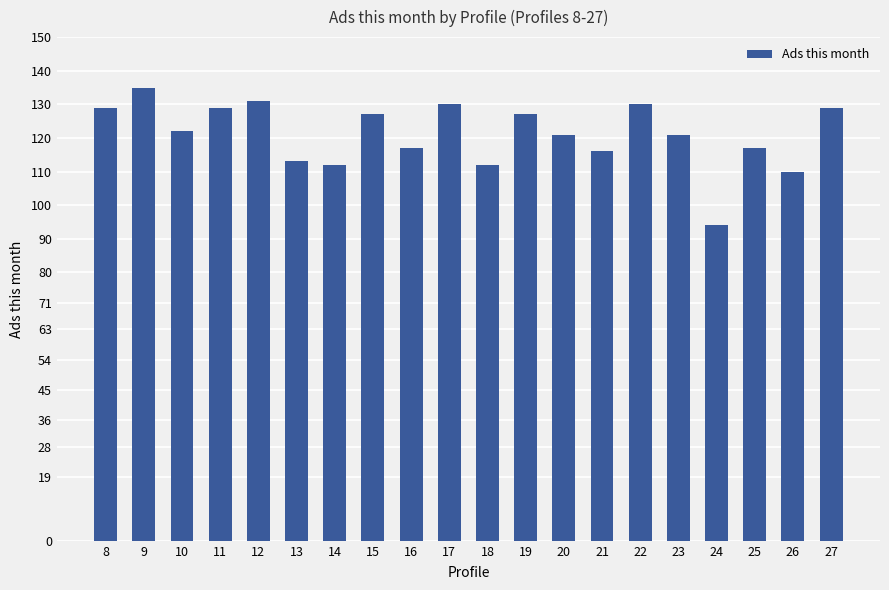

At which category does the chart reach its minimum across all series?

24